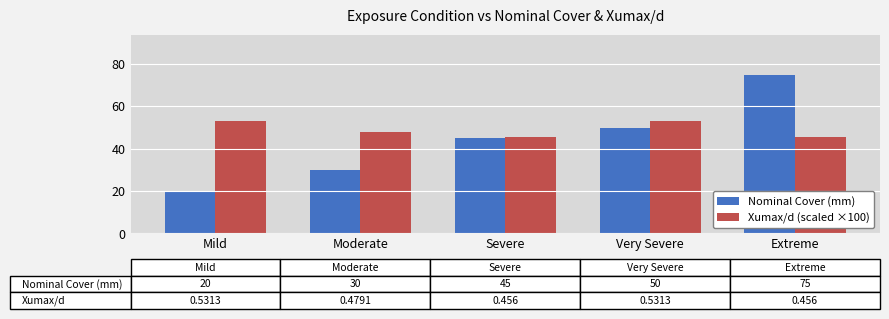

Which category has the highest value across all series?

Extreme